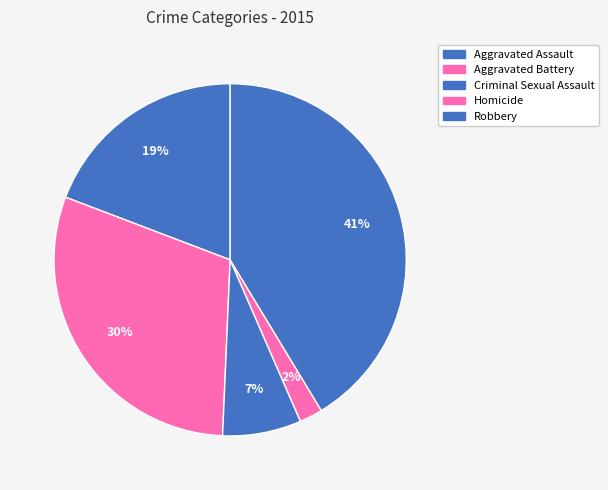

What is the change in value from Aggravated Assault to Criminal Sexual Assault?

-2797